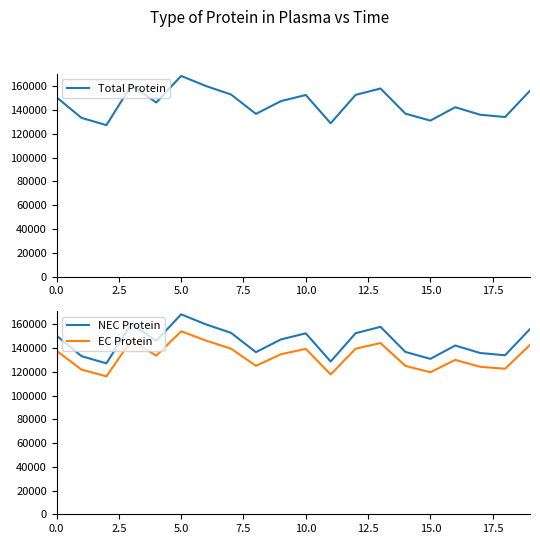

Between 9 and 17, which series saw the biggest shift?

Total Protein